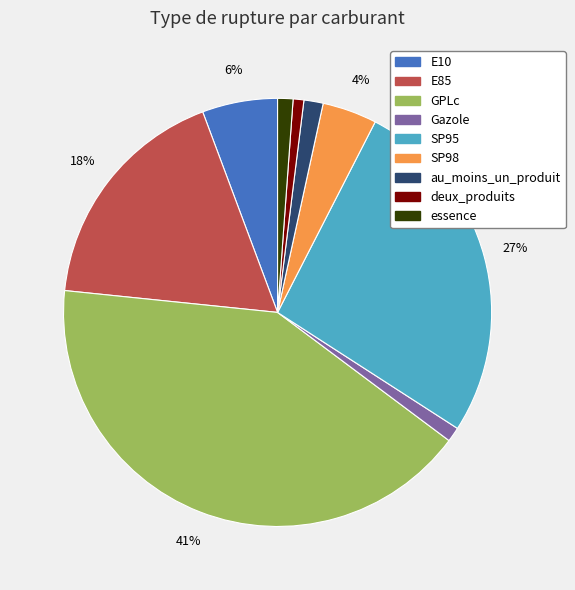

How many segments does this pie chart have?

9